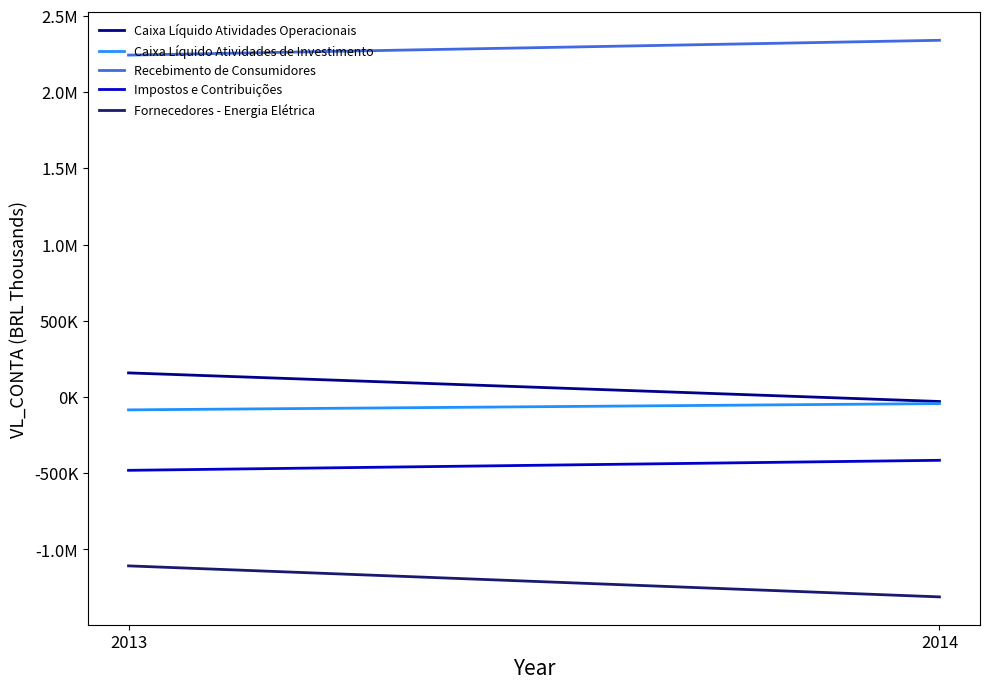

Reading left to right, what are all the values shown in this chart?

Caixa Líquido Atividades Operacionais: 158410	-29196
Caixa Líquido Atividades de Investimento: -84186	-42987
Recebimento de Consumidores: 2242884	2340062
Impostos e Contribuições: -480738	-414916
Fornecedores - Energia Elétrica: -1107460	-1310911